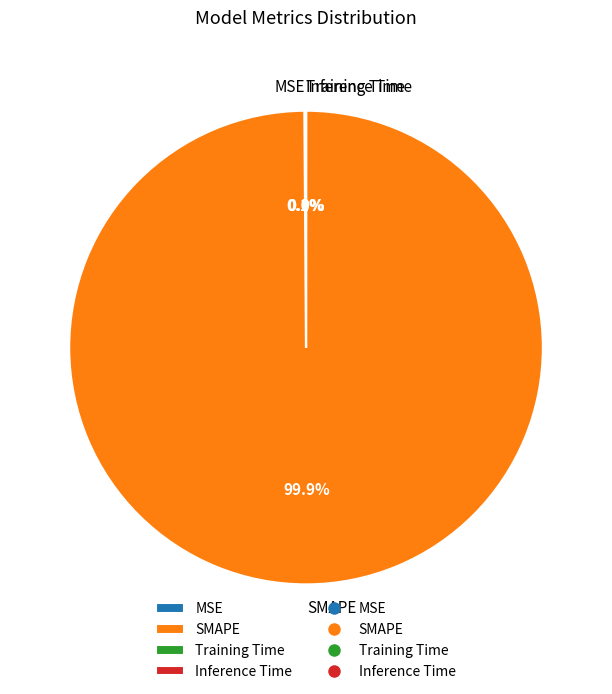

Does any single category account for the majority?

Yes